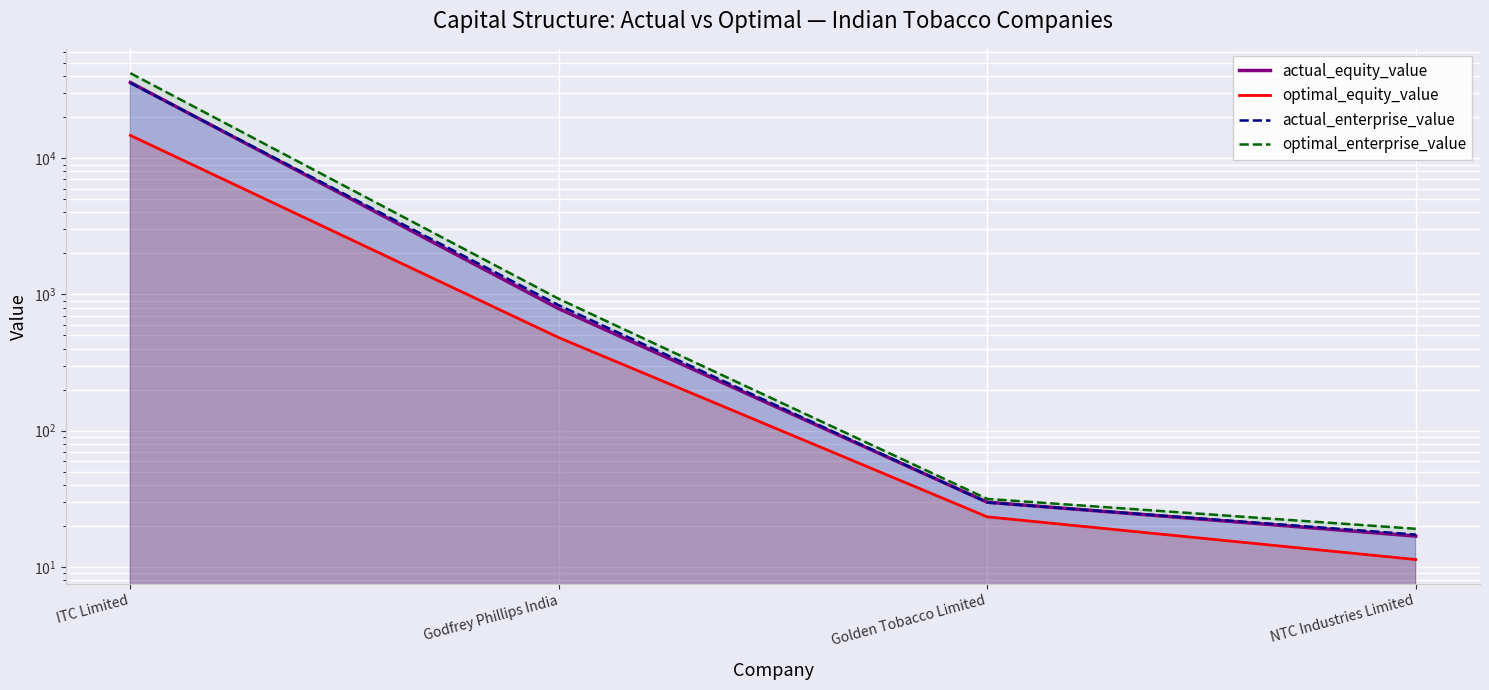

What is the total value across all series at ITC Limited?

128783.7